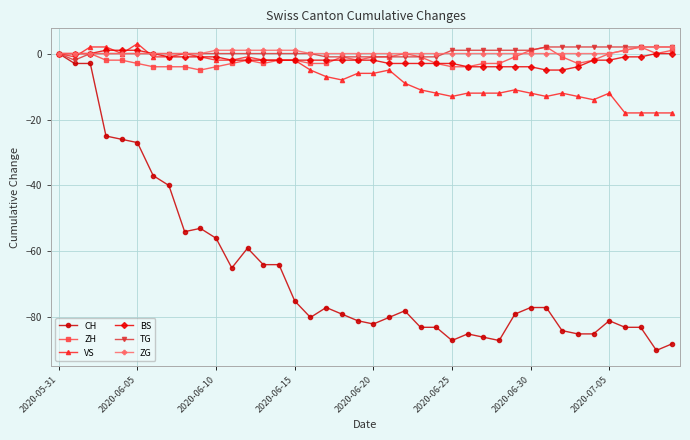

Which series has the widest spread of values?

CH